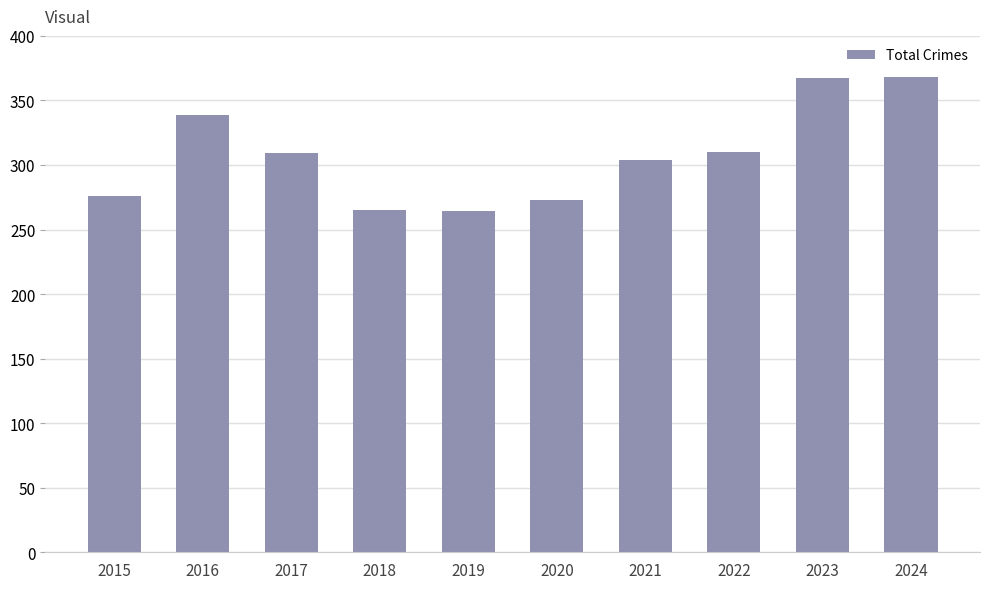

Approximately how many times larger is the value at 2016 compared to 2023?

0.9